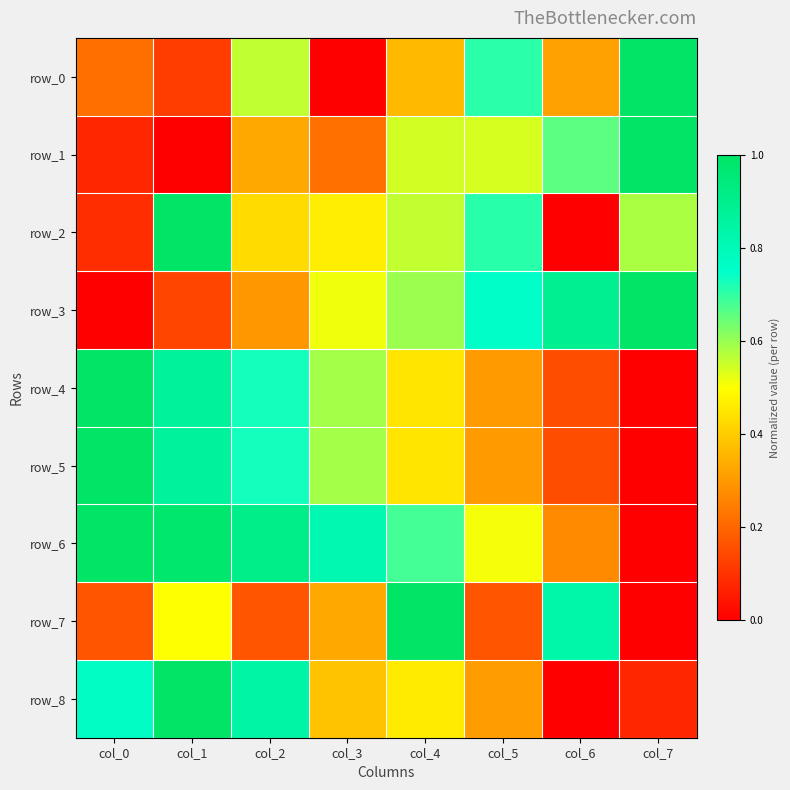

At col_3, list the series in order from smallest to largest.

row_0, row_1, row_7, row_8, row_2, row_3, row_5, row_4, row_6